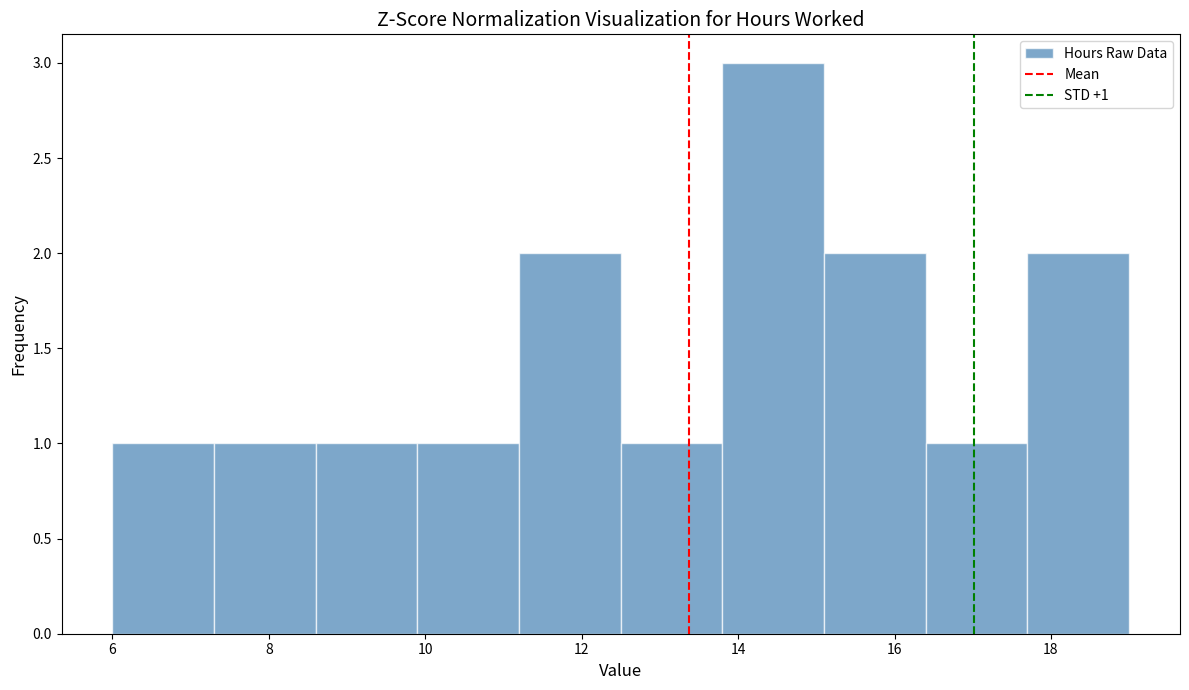

Over which range of the x-axis is the bar tallest?

13.8 to 15.1